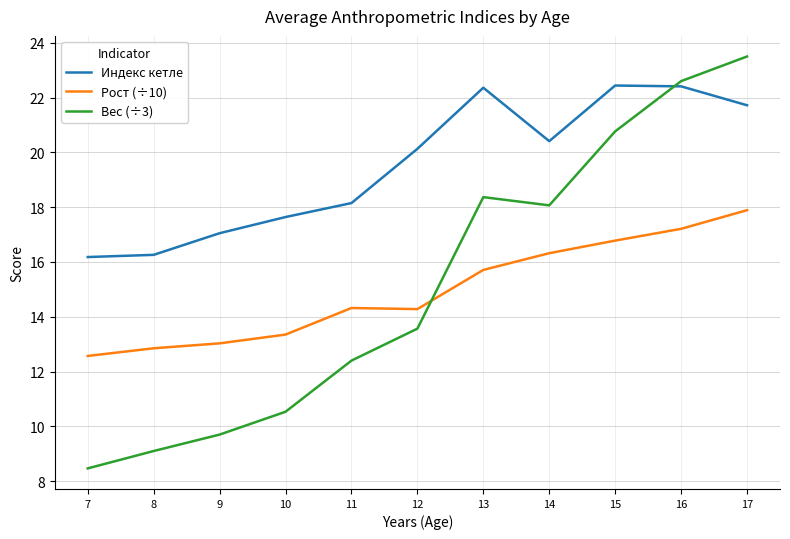

Which label corresponds to the smallest value in the chart?

7